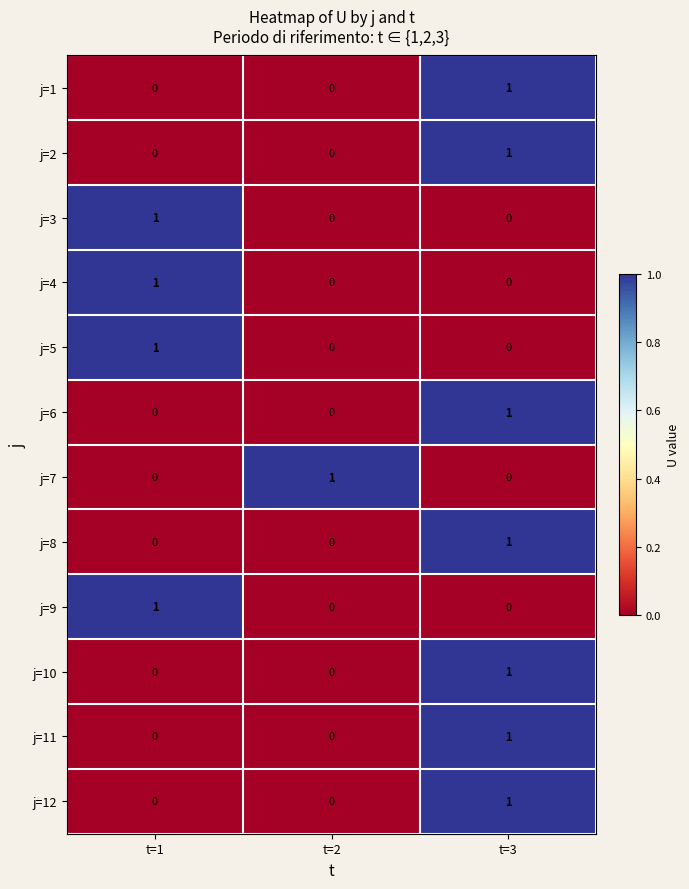

True or false: j=10 has a value of 0 at t=1.

True